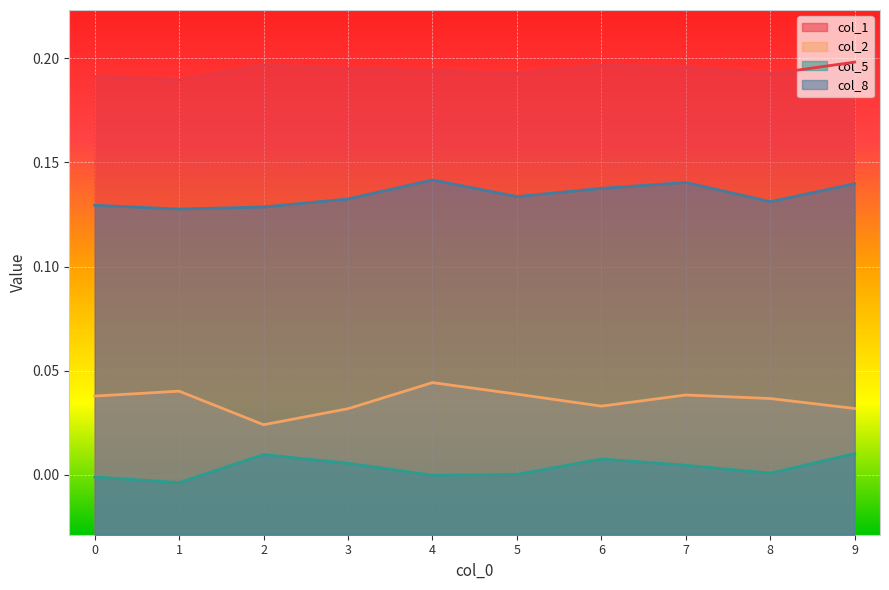

Reading right to left, what are all the values shown in this chart?

col_1: 9=0.2	8=0.2	7=0.2	6=0.2	5=0.2	4=0.2	3=0.2	2=0.2	1=0.2	0=0.2
col_2: 9=0.0	8=0.0	7=0.0	6=0.0	5=0.0	4=0.0	3=0.0	2=0.0	1=0.0	0=0.0
col_5: 9=0.0	8=0.0	7=0.0	6=0.0	5=0.0	4=-0.0	3=0.0	2=0.0	1=-0.0	0=-0.0
col_8: 9=0.1	8=0.1	7=0.1	6=0.1	5=0.1	4=0.1	3=0.1	2=0.1	1=0.1	0=0.1